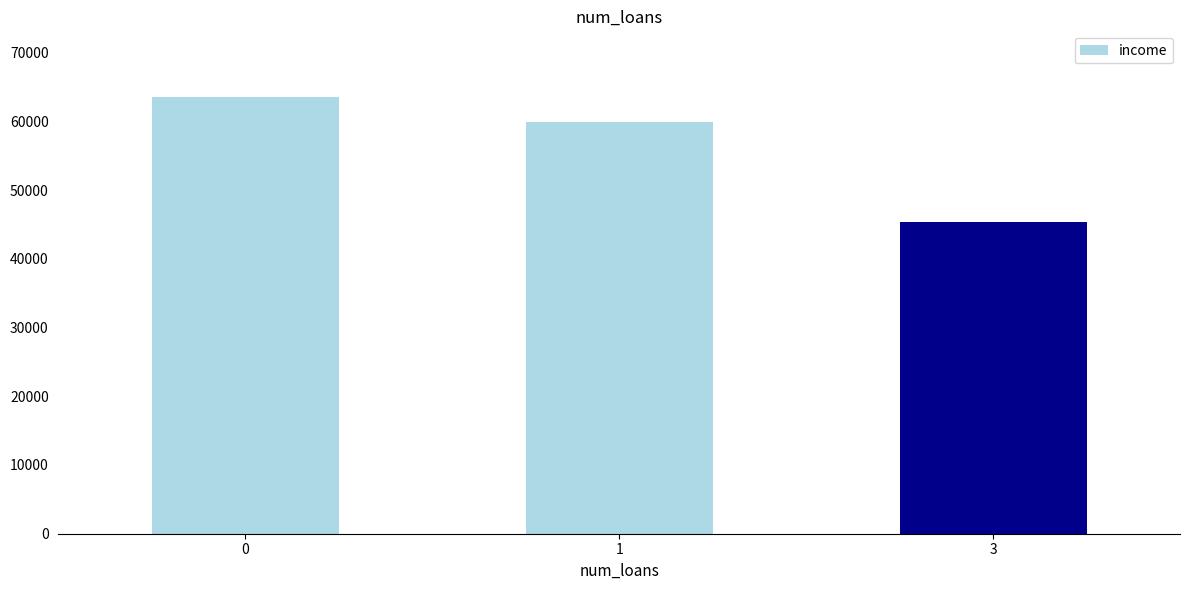

At which label is the value closest to 54432?

1